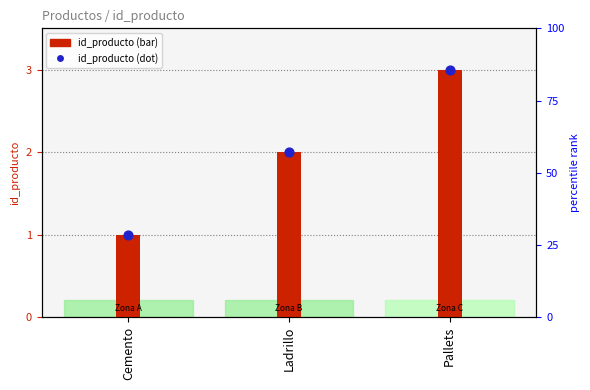

What is the total value across all series at Pallets?

6